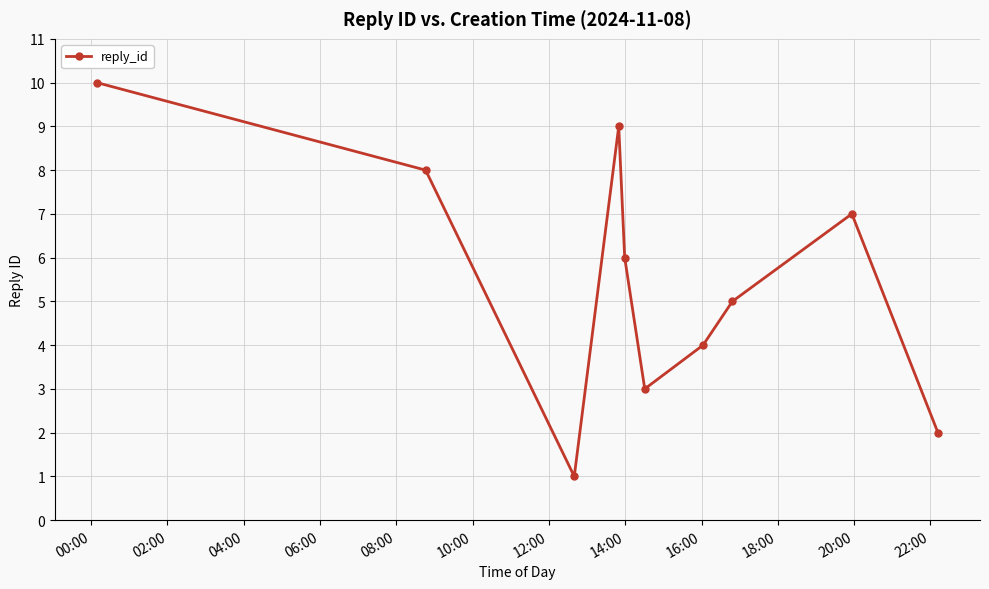

How many lines are shown in the chart?

1